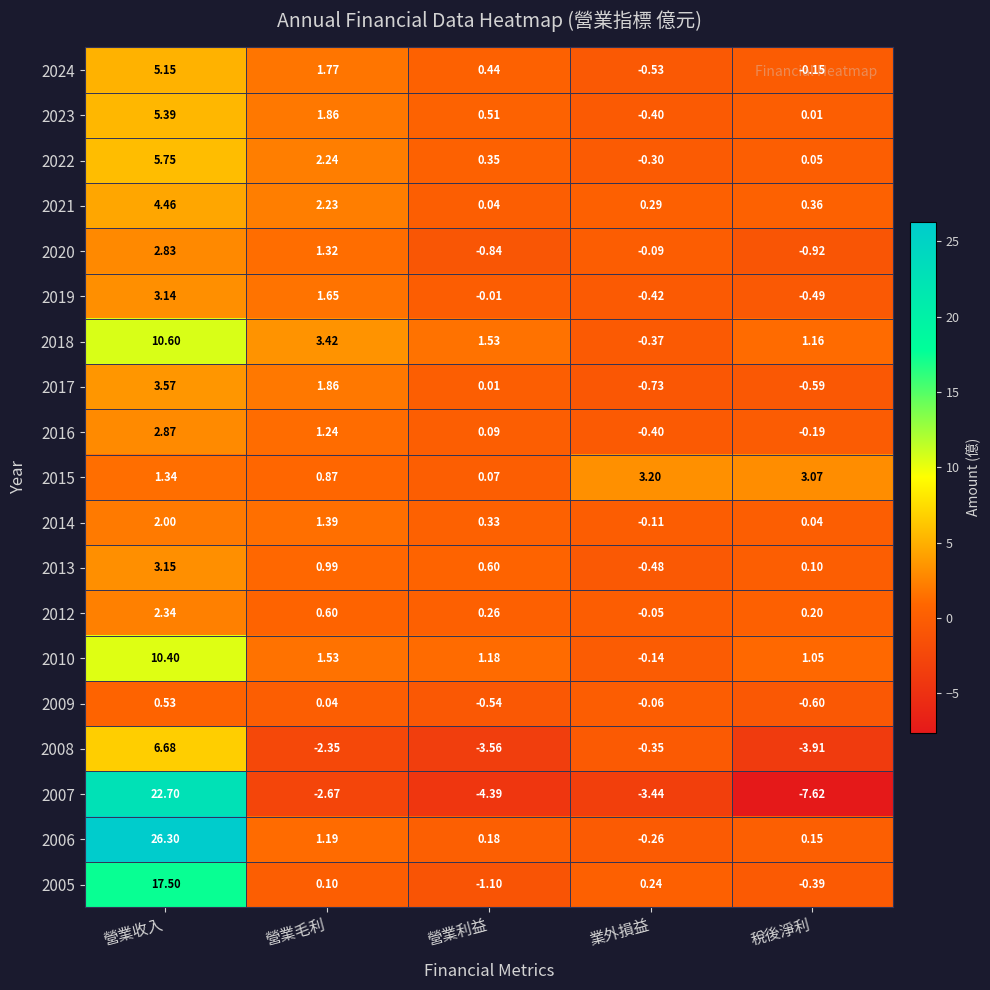

At how many categories does at least one series exceed 8?

1